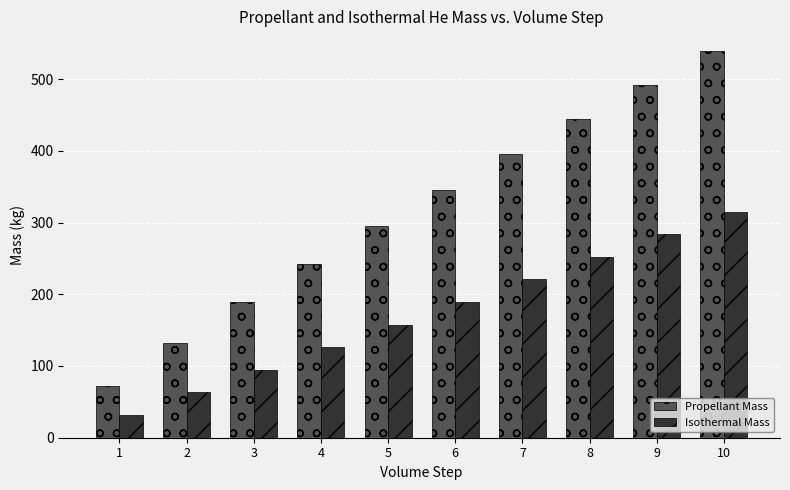

Is the value of Isothermal Mass at 1 greater than the value of Propellant Mass at 5?

No